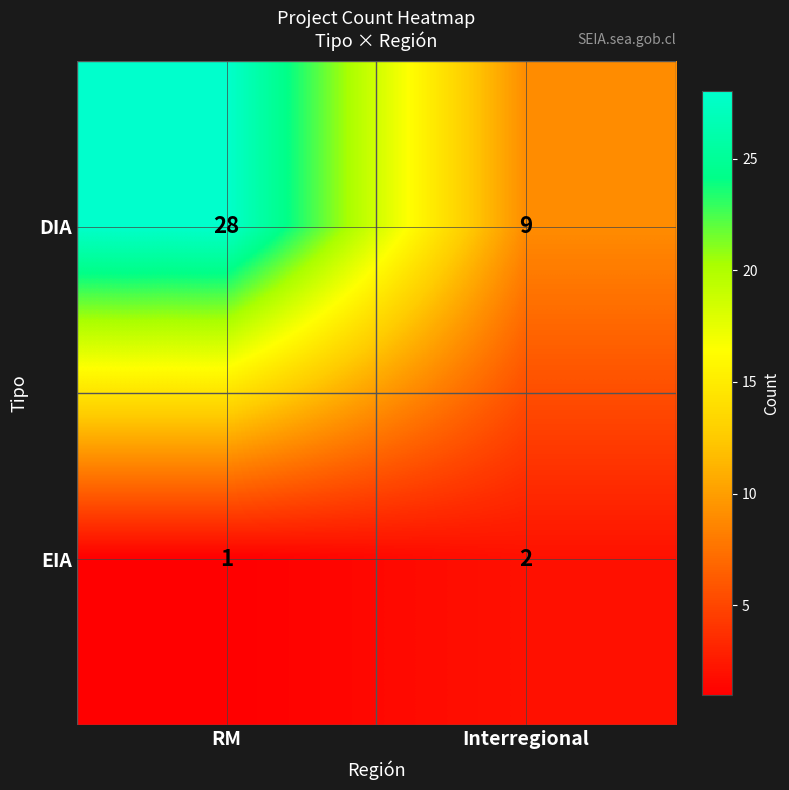

How many distinct data groups are displayed?

2